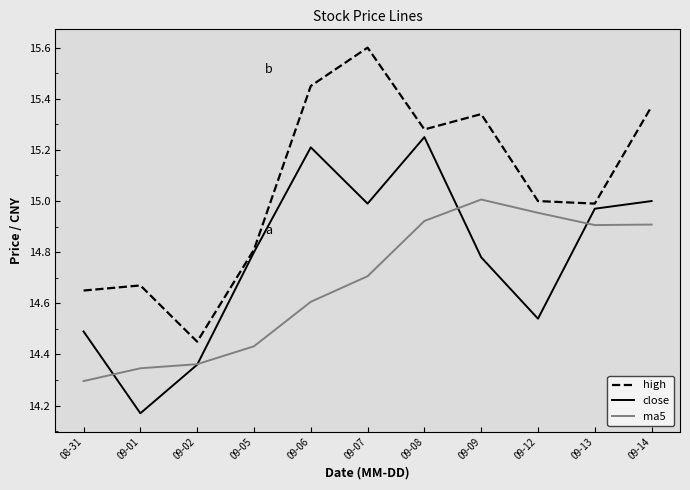

At which label does close reach its minimum?

09-01